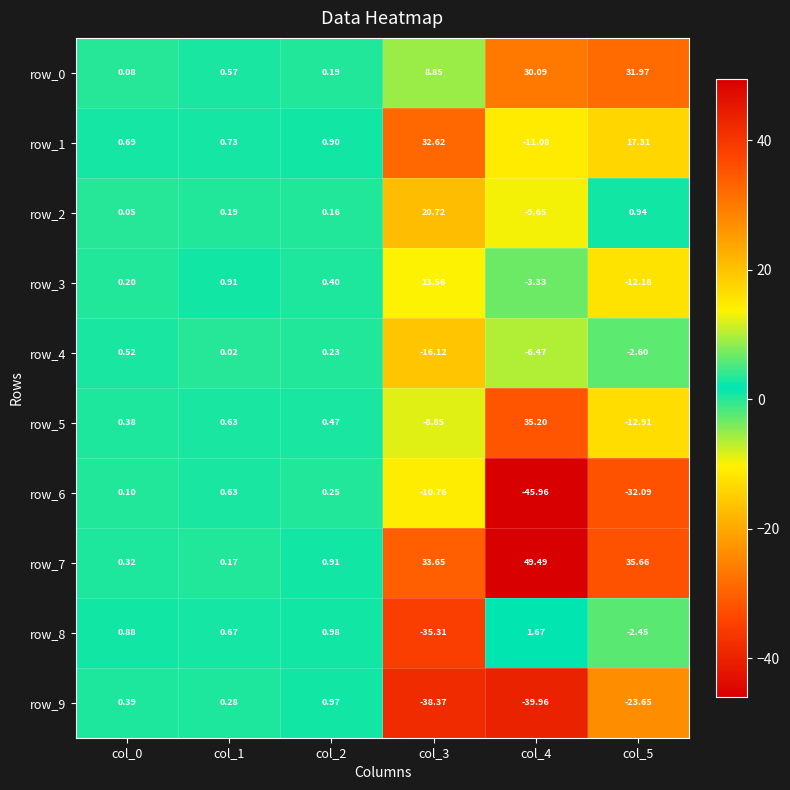

Which series has the largest total across all categories?

row_7